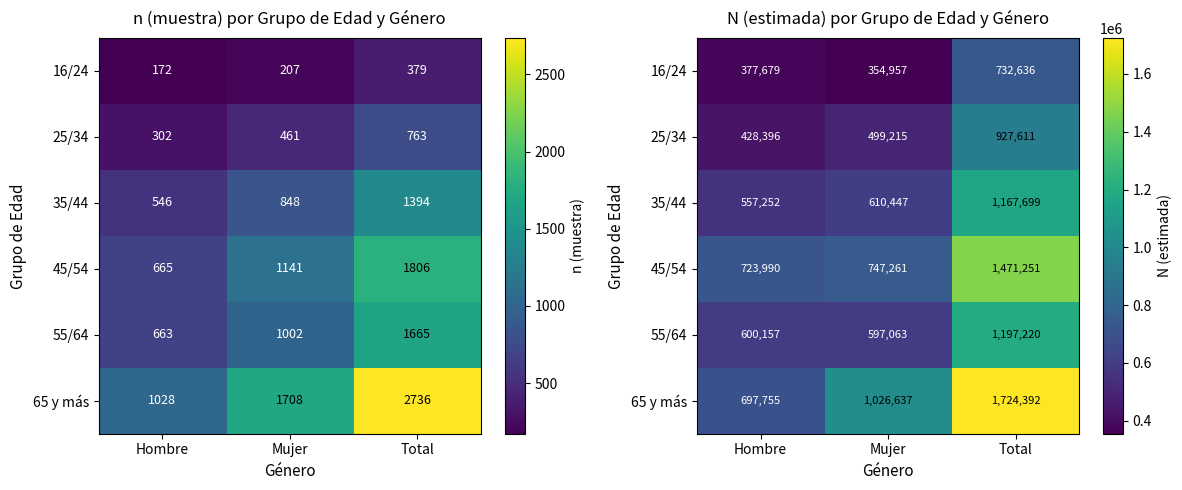

Is the value of 25/34 at Mujer greater than the value of 35/44 at Mujer?

No